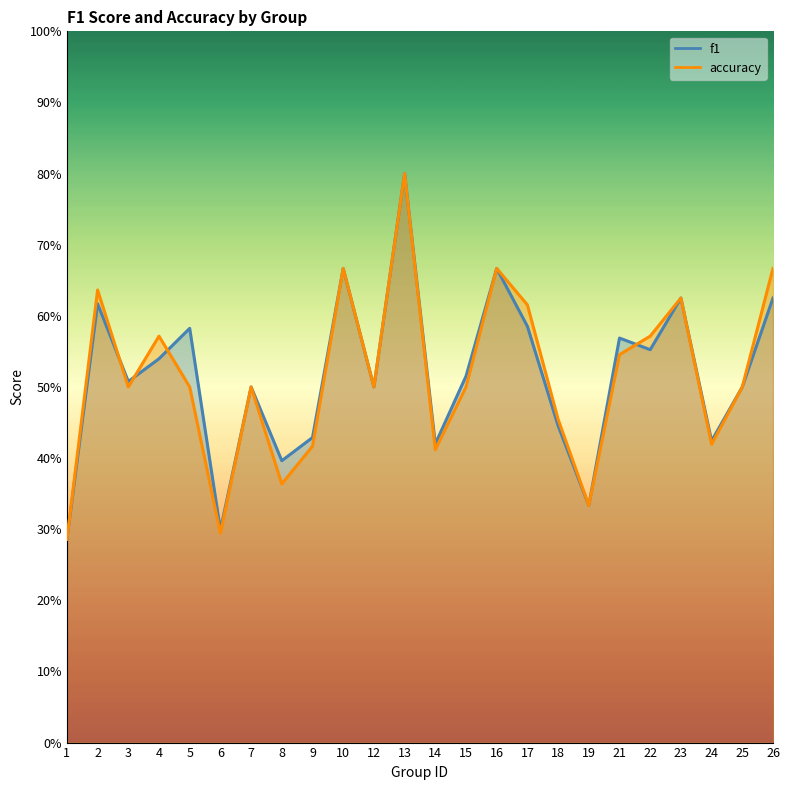

The value of accuracy at 1 is 0.5. True or false?

False